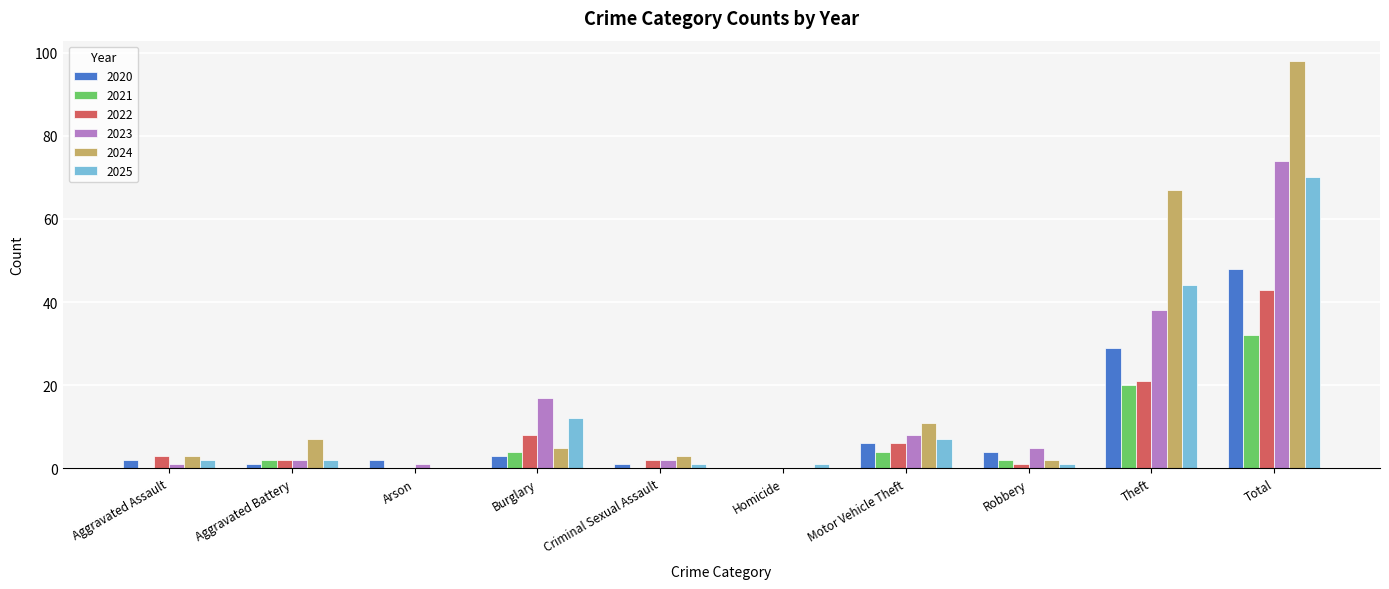

What is the sum of all 2020 values?

96